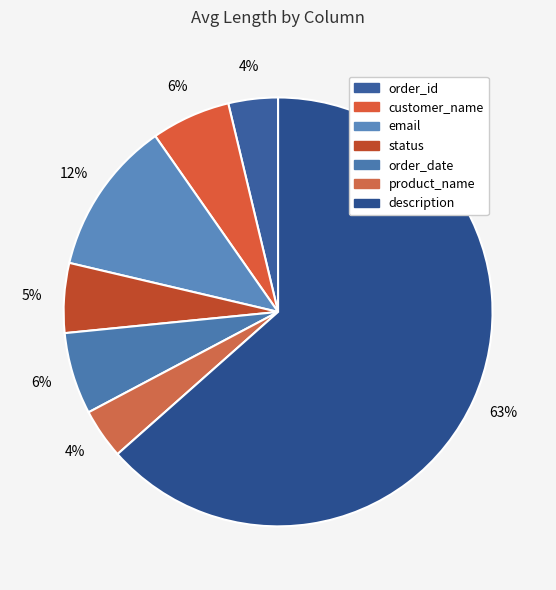

Rank the categories by value from lowest to highest.

order_id, product_name, status, customer_name, order_date, email, description